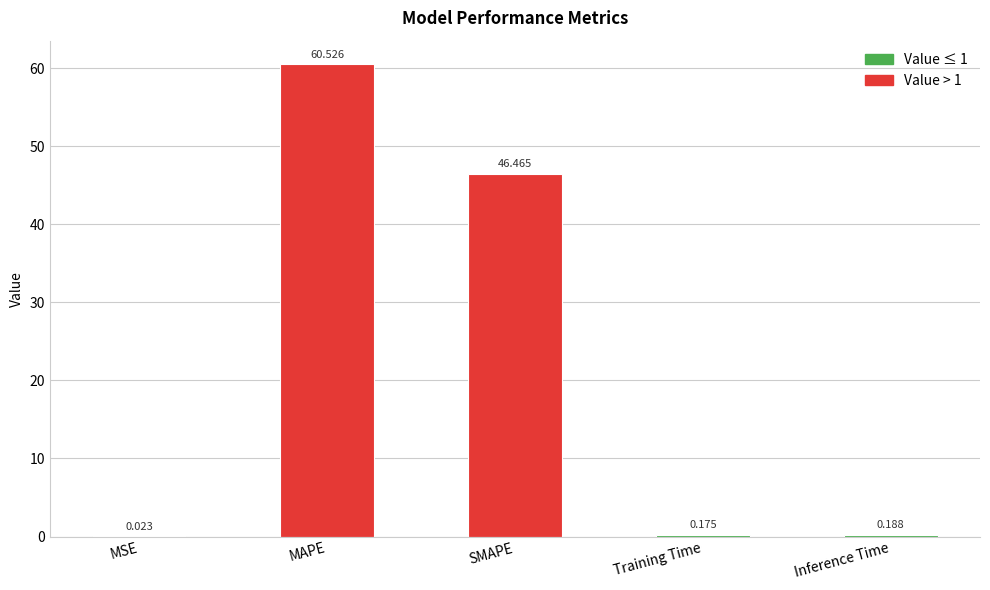

What is the change in value from SMAPE to Training Time?

-46.3